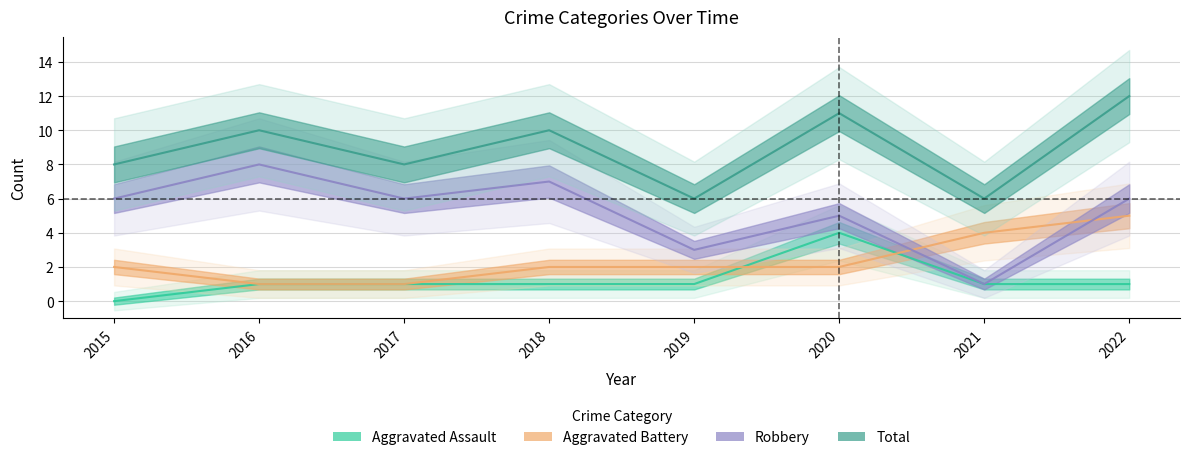

At which label does Total first exceed 10?

2020